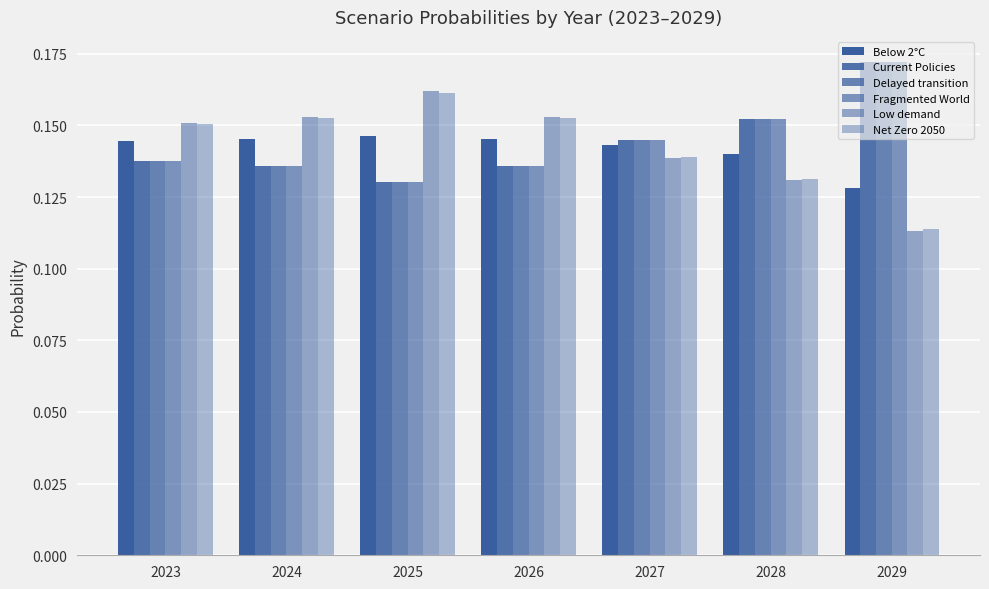

Which series changed the most between 2026 and 2027?

Low demand